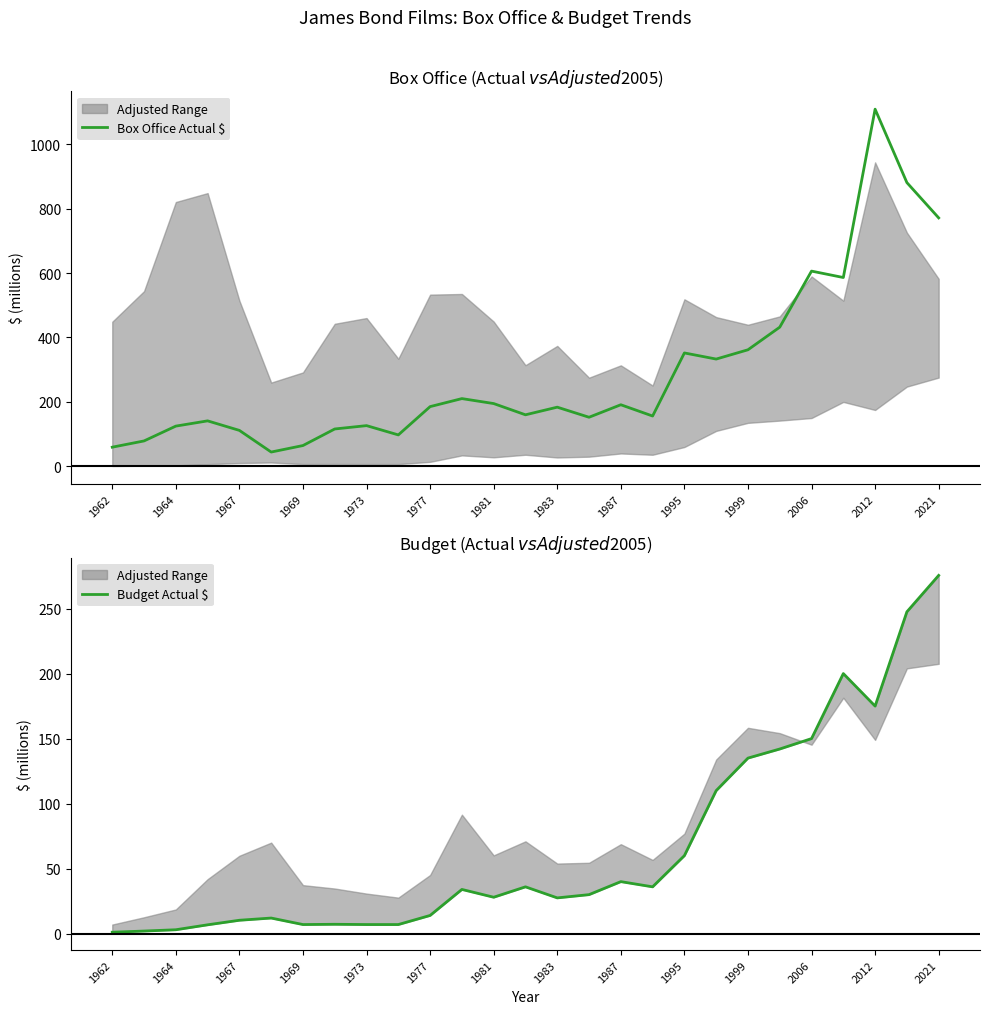

At how many categories does at least one series exceed 58?

26